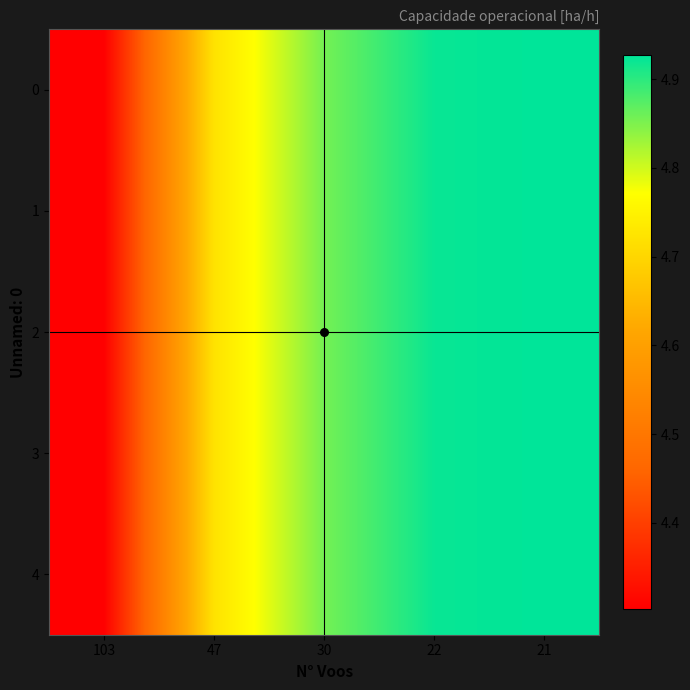

Rank the series at 103 from lowest to highest value.

0, 1, 2, 3, 4